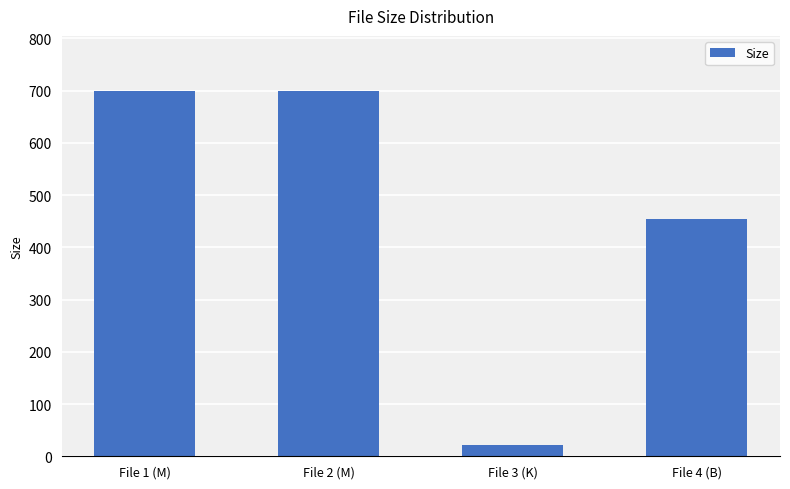

What is the greatest value displayed?

699.6